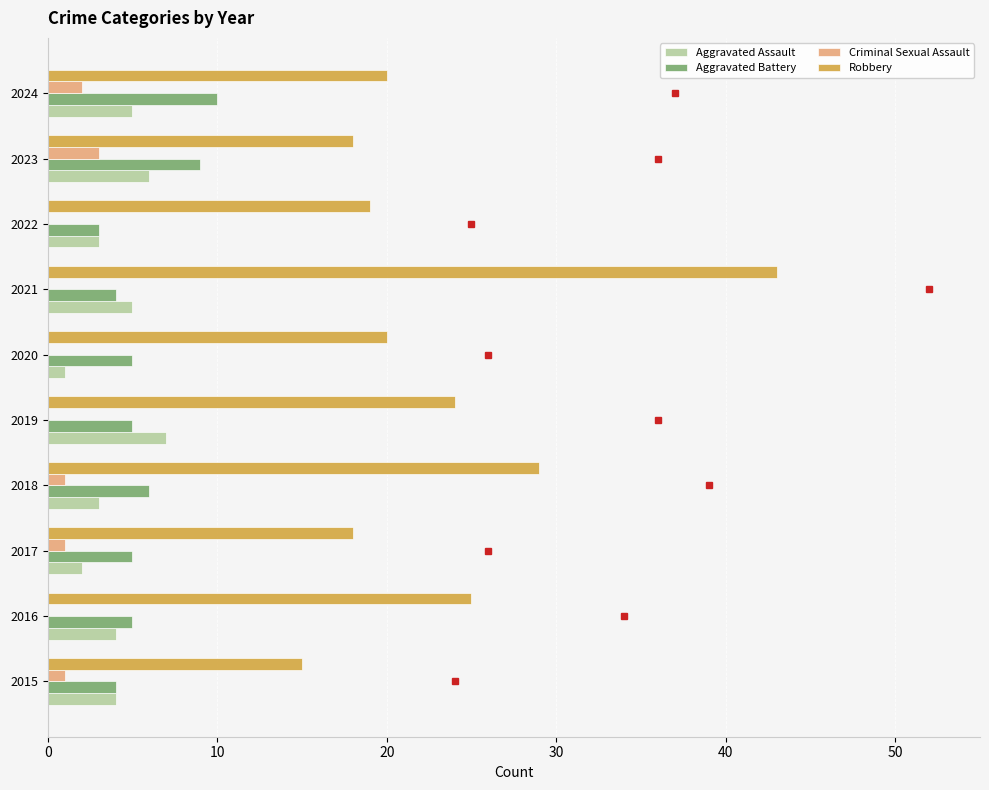

Which series changed the most between 2018 and 2023?

Robbery